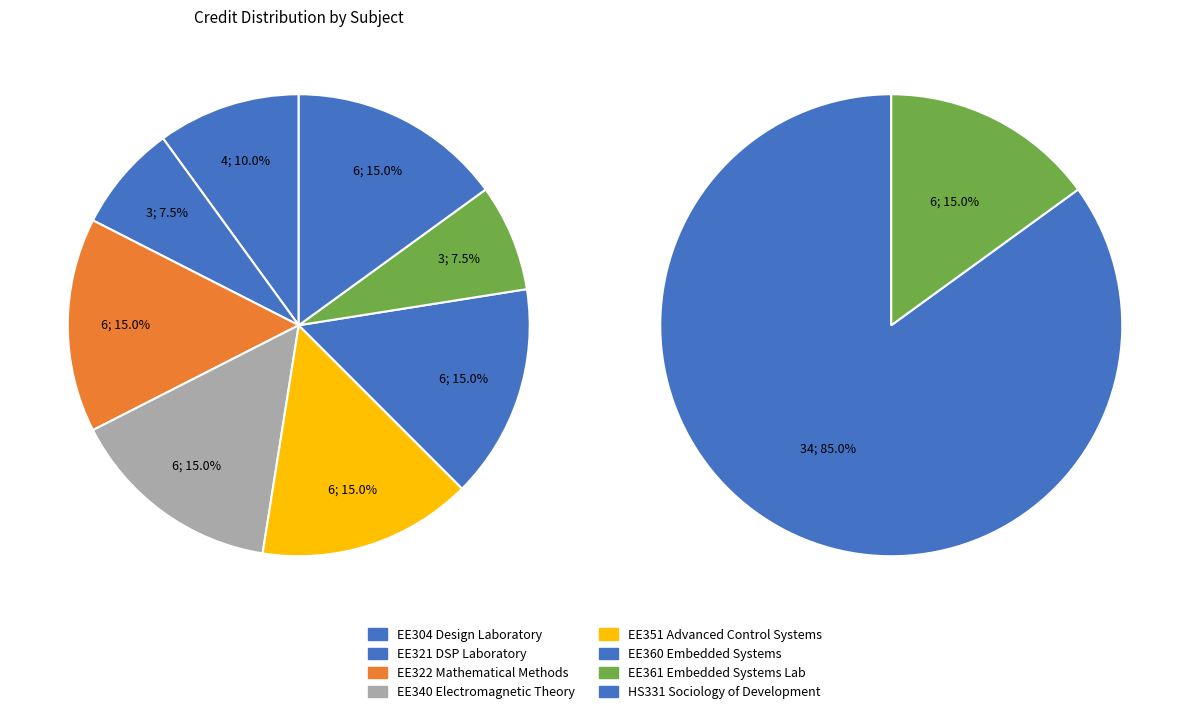

What percentage is the EE340 slice, to the nearest percent?

15%